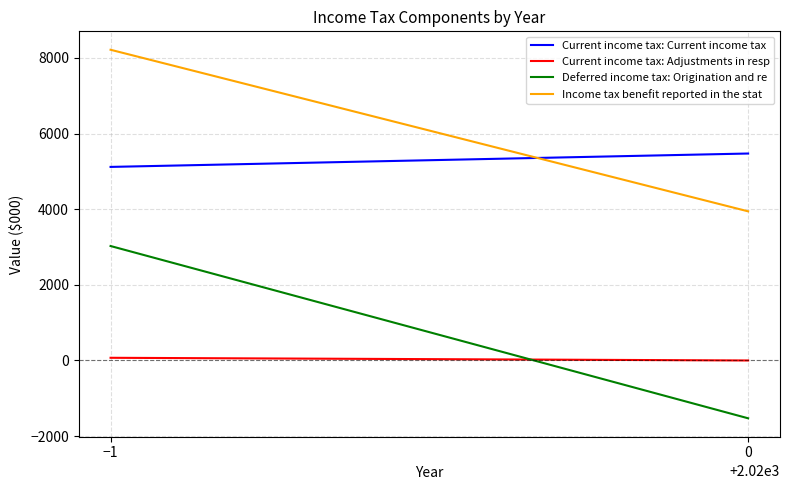

What is the total value across all series at 0?

7888